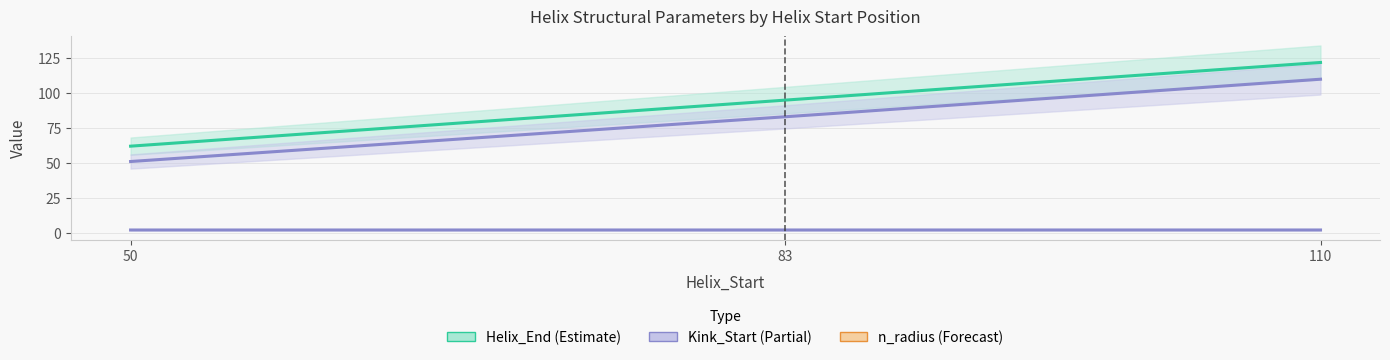

How many distinct data groups are displayed?

6